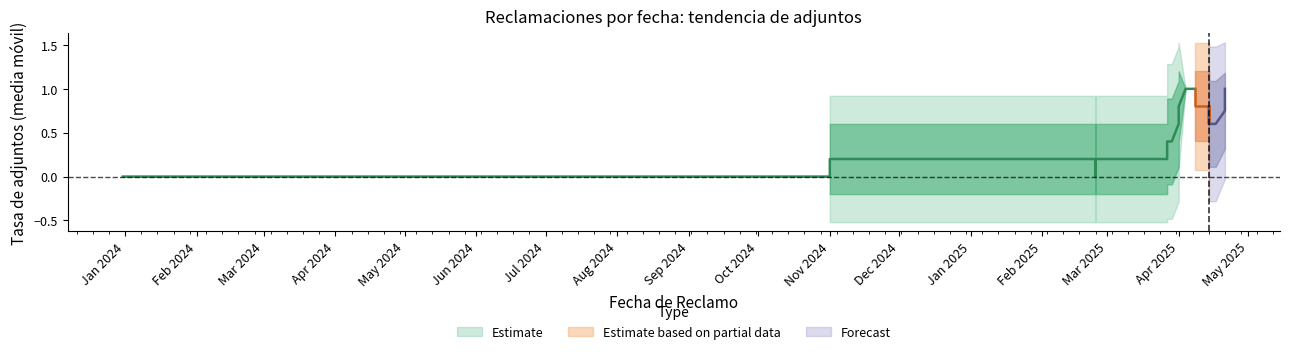

What is the sum of the values at 36 and 3?

1